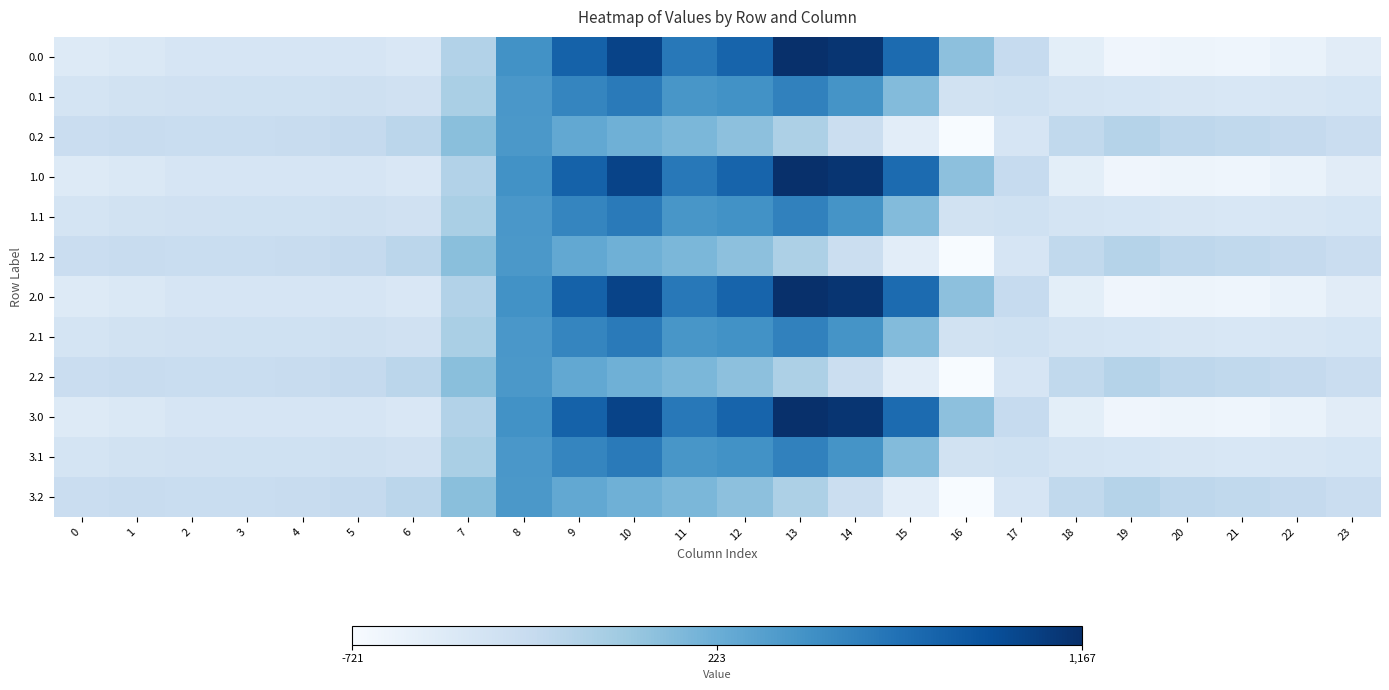

Reading right to left, transcribe all the data shown in this chart.

0.0: 23=-511.3	22=-592.3	21=-638.4	20=-629.9	19=-644.5	18=-529.6	17=-250.3	16=67.6	15=739.0	14=1128.3	13=1167.2	12=784.4	11=640.9	10=1023.2	9=804.0	8=454.2	7=-136.4	6=-435.0	5=-410.8	4=-404.9	3=-404.4	2=-410.3	1=-449.5	0=-482.0
0.1: 23=-399.4	22=-419.9	21=-432.4	20=-414.5	19=-399.7	18=-388.5	17=-340.1	16=-353.7	15=111.1	14=438.6	13=574.0	12=456.1	11=415.4	10=628.1	9=542.1	8=412.6	7=-81.6	6=-345.2	5=-329.5	4=-339.6	3=-342.7	2=-347.9	1=-361.1	0=-384.6
0.2: 23=-287.5	22=-247.4	21=-226.4	20=-199.2	19=-151.1	18=-223.1	17=-409.5	16=-721.2	15=-522.2	14=-301.9	13=-104.4	12=65.2	11=149.1	10=202.5	9=271.1	8=407.2	7=77.9	6=-187.1	5=-248.1	4=-274.4	3=-281.0	2=-285.5	1=-272.7	0=-287.1
1.0: 23=-511.3	22=-592.3	21=-638.4	20=-629.9	19=-644.5	18=-529.6	17=-250.3	16=67.6	15=739.0	14=1128.3	13=1167.2	12=784.4	11=640.9	10=1023.2	9=804.0	8=454.2	7=-136.4	6=-435.0	5=-410.8	4=-404.9	3=-404.4	2=-410.3	1=-449.5	0=-482.0
1.1: 23=-399.4	22=-419.9	21=-432.4	20=-414.5	19=-399.7	18=-388.5	17=-340.1	16=-353.7	15=111.1	14=438.6	13=574.0	12=456.1	11=415.4	10=628.1	9=542.1	8=412.6	7=-81.6	6=-345.2	5=-329.5	4=-339.6	3=-342.7	2=-347.9	1=-361.1	0=-384.6
1.2: 23=-287.5	22=-247.4	21=-226.4	20=-199.2	19=-151.1	18=-223.1	17=-409.5	16=-721.2	15=-522.2	14=-301.9	13=-104.4	12=65.2	11=149.1	10=202.5	9=271.1	8=407.2	7=77.9	6=-187.1	5=-248.1	4=-274.4	3=-281.0	2=-285.5	1=-272.7	0=-287.1
2.0: 23=-511.3	22=-592.3	21=-638.4	20=-629.9	19=-644.5	18=-529.6	17=-250.3	16=67.6	15=739.0	14=1128.3	13=1167.2	12=784.4	11=640.9	10=1023.2	9=804.0	8=454.2	7=-136.4	6=-435.0	5=-410.8	4=-404.9	3=-404.4	2=-410.3	1=-449.5	0=-482.0
2.1: 23=-399.4	22=-419.9	21=-432.4	20=-414.5	19=-399.7	18=-388.5	17=-340.1	16=-353.7	15=111.1	14=438.6	13=574.0	12=456.1	11=415.4	10=628.1	9=542.1	8=412.6	7=-81.6	6=-345.2	5=-329.5	4=-339.6	3=-342.7	2=-347.9	1=-361.1	0=-384.6
2.2: 23=-287.5	22=-247.4	21=-226.4	20=-199.2	19=-151.1	18=-223.1	17=-409.5	16=-721.2	15=-522.2	14=-301.9	13=-104.4	12=65.2	11=149.1	10=202.5	9=271.1	8=407.2	7=77.9	6=-187.1	5=-248.1	4=-274.4	3=-281.0	2=-285.5	1=-272.7	0=-287.1
3.0: 23=-511.3	22=-592.3	21=-638.4	20=-629.9	19=-644.5	18=-529.6	17=-250.3	16=67.6	15=739.0	14=1128.3	13=1167.2	12=784.4	11=640.9	10=1023.2	9=804.0	8=454.2	7=-136.4	6=-435.0	5=-410.8	4=-404.9	3=-404.4	2=-410.3	1=-449.5	0=-482.0
3.1: 23=-399.4	22=-419.9	21=-432.4	20=-414.5	19=-399.7	18=-388.5	17=-340.1	16=-353.7	15=111.1	14=438.6	13=574.0	12=456.1	11=415.4	10=628.1	9=542.1	8=412.6	7=-81.6	6=-345.2	5=-329.5	4=-339.6	3=-342.7	2=-347.9	1=-361.1	0=-384.6
3.2: 23=-287.5	22=-247.4	21=-226.4	20=-199.2	19=-151.1	18=-223.1	17=-409.5	16=-721.2	15=-522.2	14=-301.9	13=-104.4	12=65.2	11=149.1	10=202.5	9=271.1	8=407.2	7=77.9	6=-187.1	5=-248.1	4=-274.4	3=-281.0	2=-285.5	1=-272.7	0=-287.1